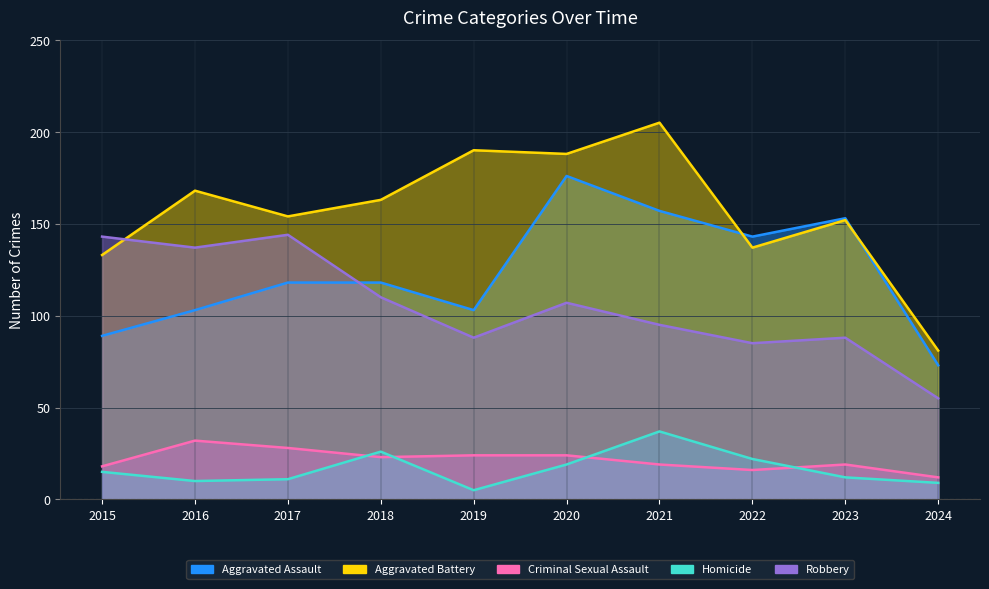

In Robbery, how many points are higher than both neighbors (excluding endpoints)?

3